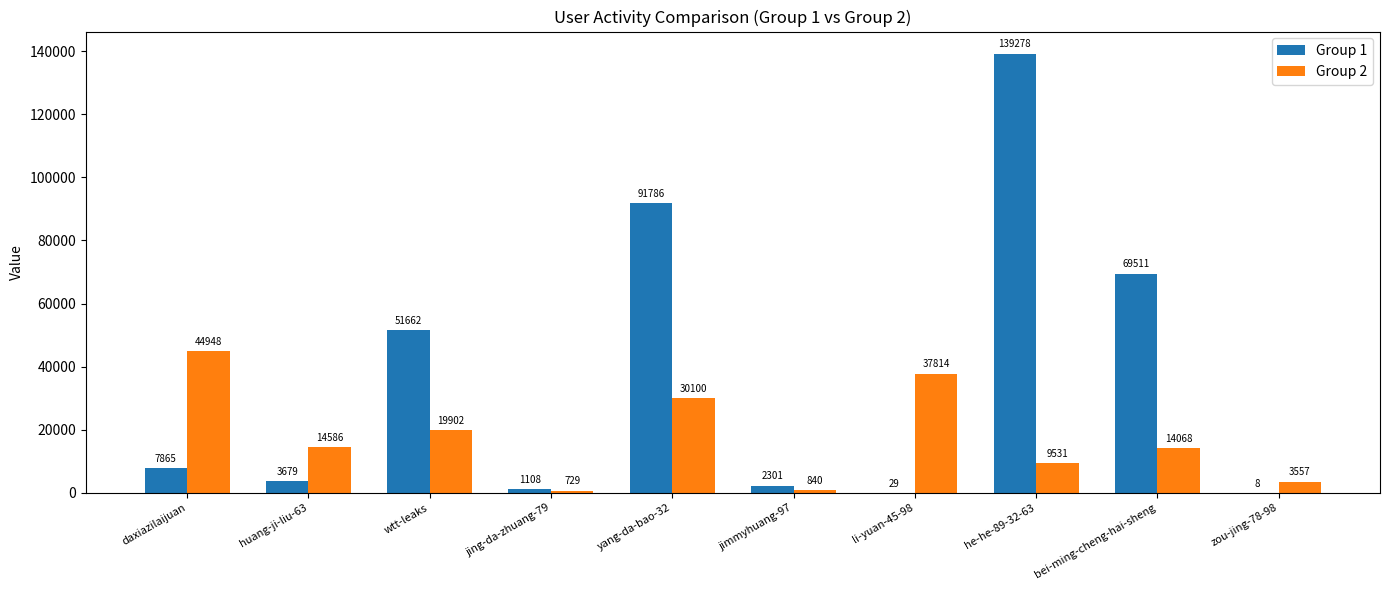

Which series changed the most between jing-da-zhuang-79 and bei-ming-cheng-hai-sheng?

Group 1